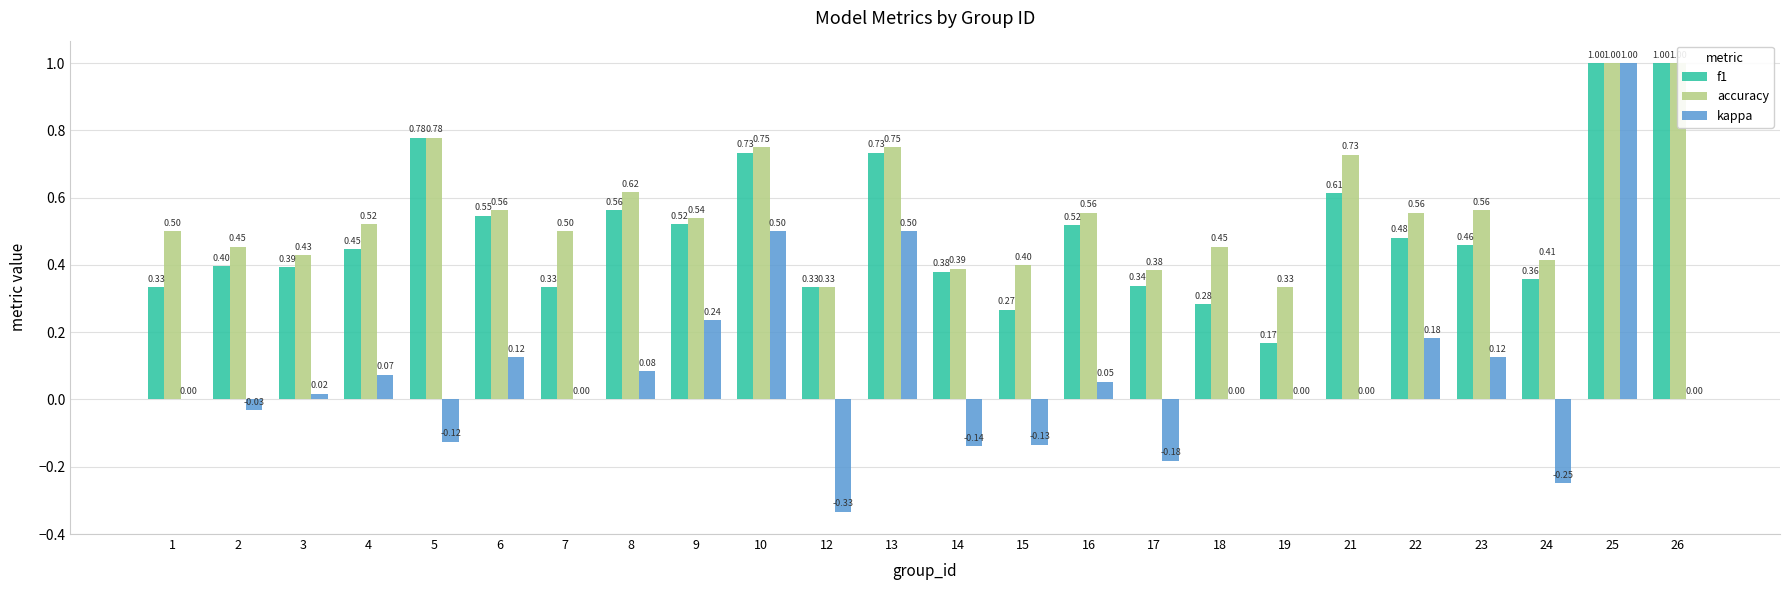

What are all the series names shown in the legend?

f1, accuracy, kappa